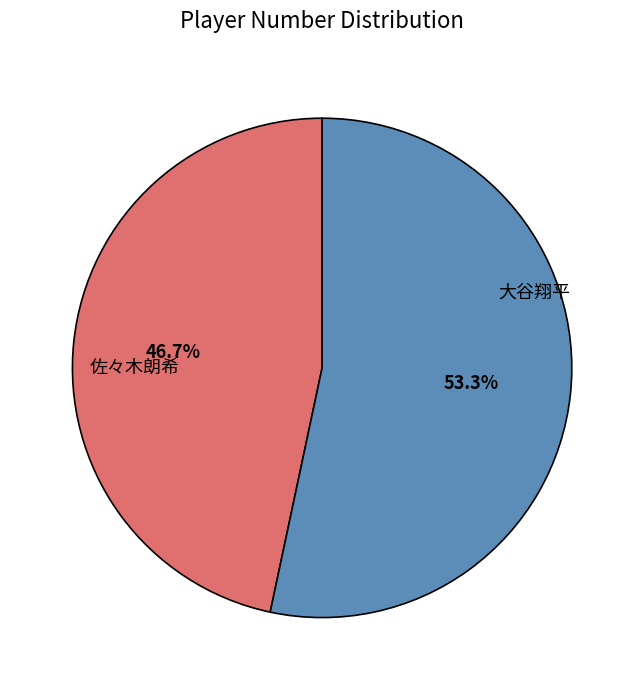

Rank the categories by value from highest to lowest.

大谷翔平, 佐々木朗希